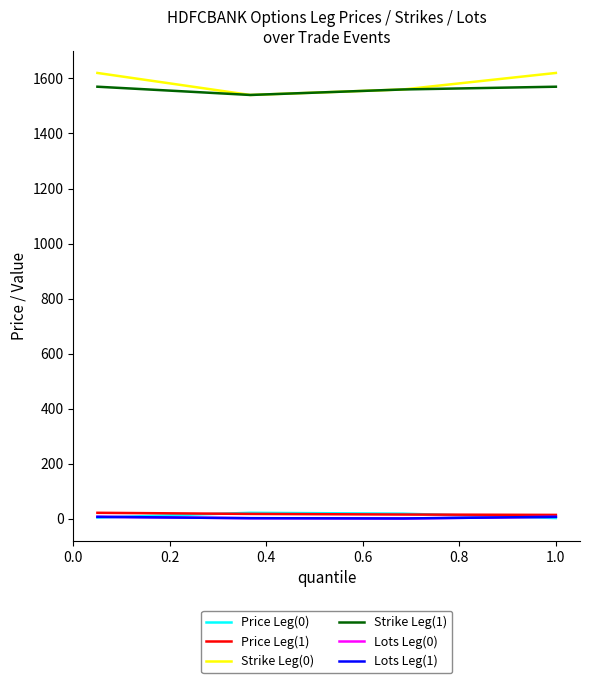

Is this an area chart (filled region under the line)?

No